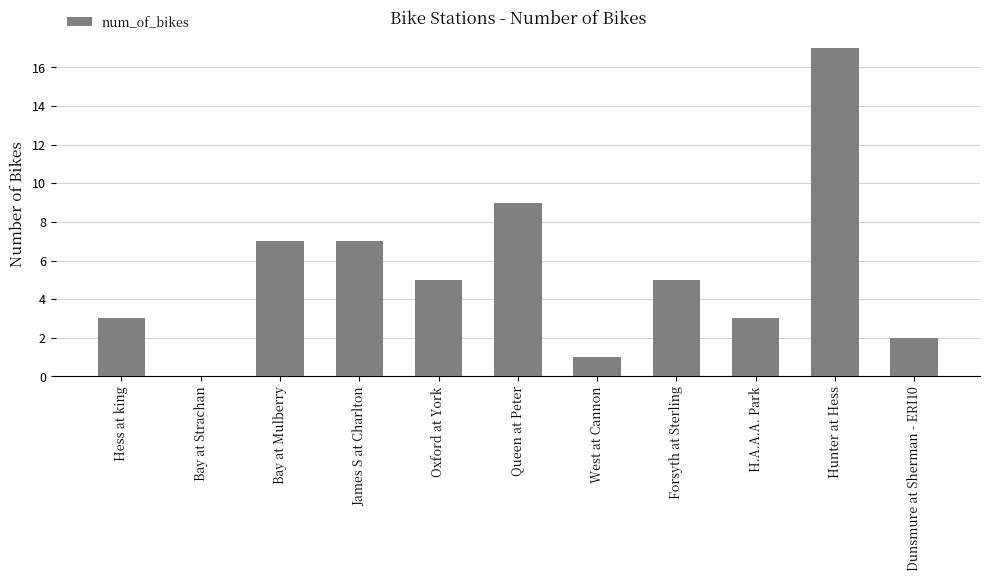

Which has a higher value, Forsyth at Sterling or Dunsmure at Sherman - ERI10?

Forsyth at Sterling